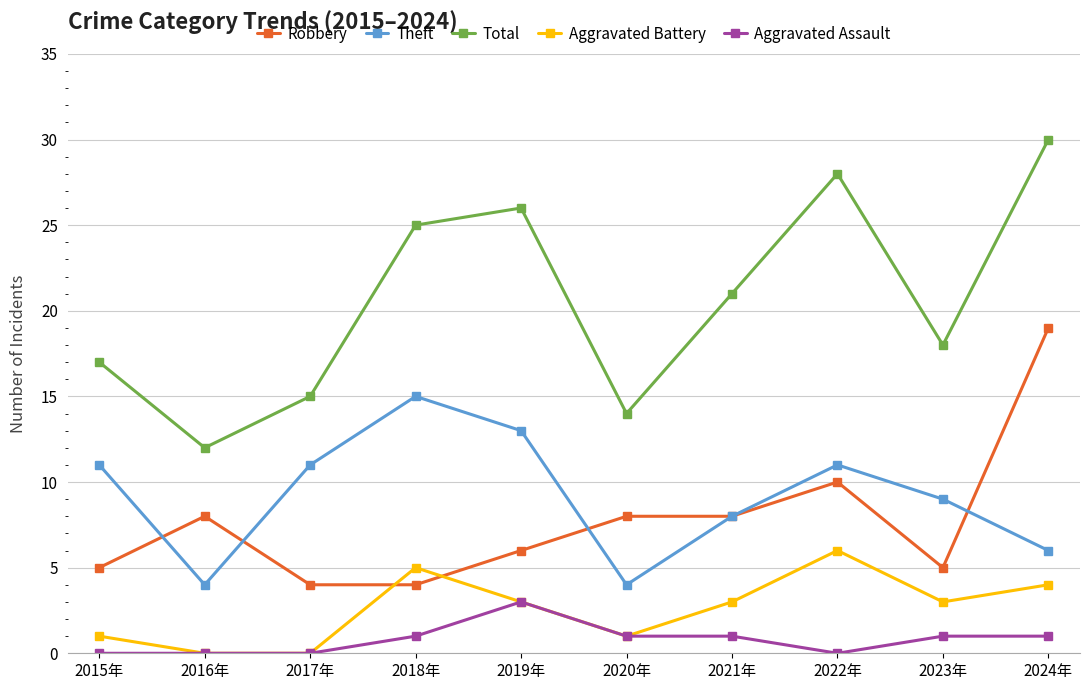

How many distinct data groups are displayed?

5